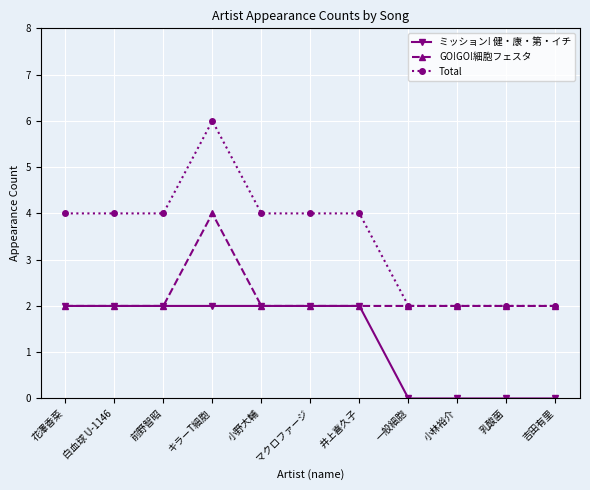

What is the label of the 11th point from the left?

吉田有里